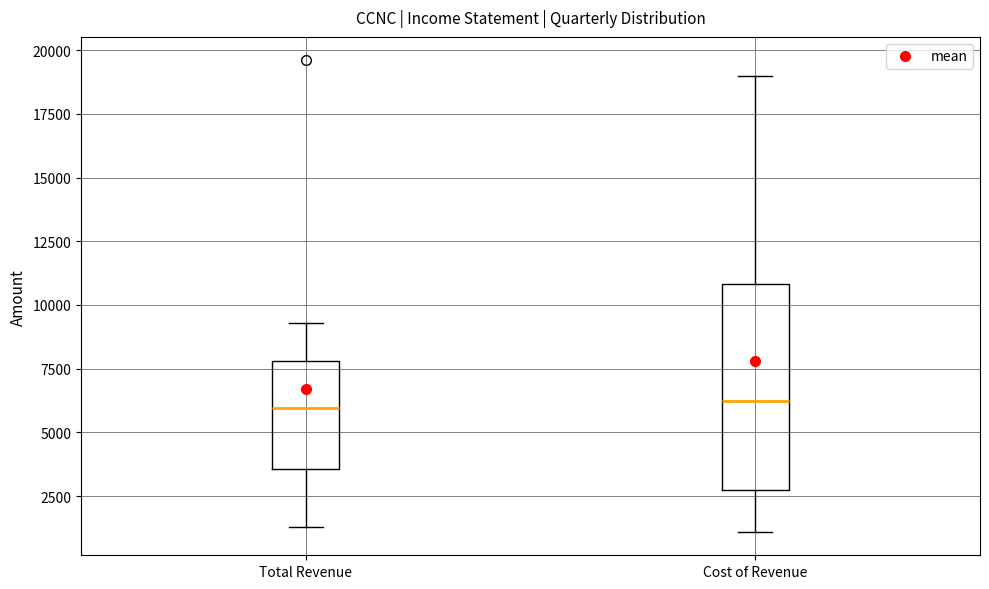

Reading left to right, transcribe this box plot: for each box, give where its median line is, the range the box spans, and where its two whiskers end, as read against the y-axis. The values are not printed on the chart, so give them approximately, as read against the axis.

Total Revenue: median 6000, box 3500 to 8000, whiskers 1500 to 9500
Cost of Revenue: median 6500, box 3000 to 11000, whiskers 1000 to 19000